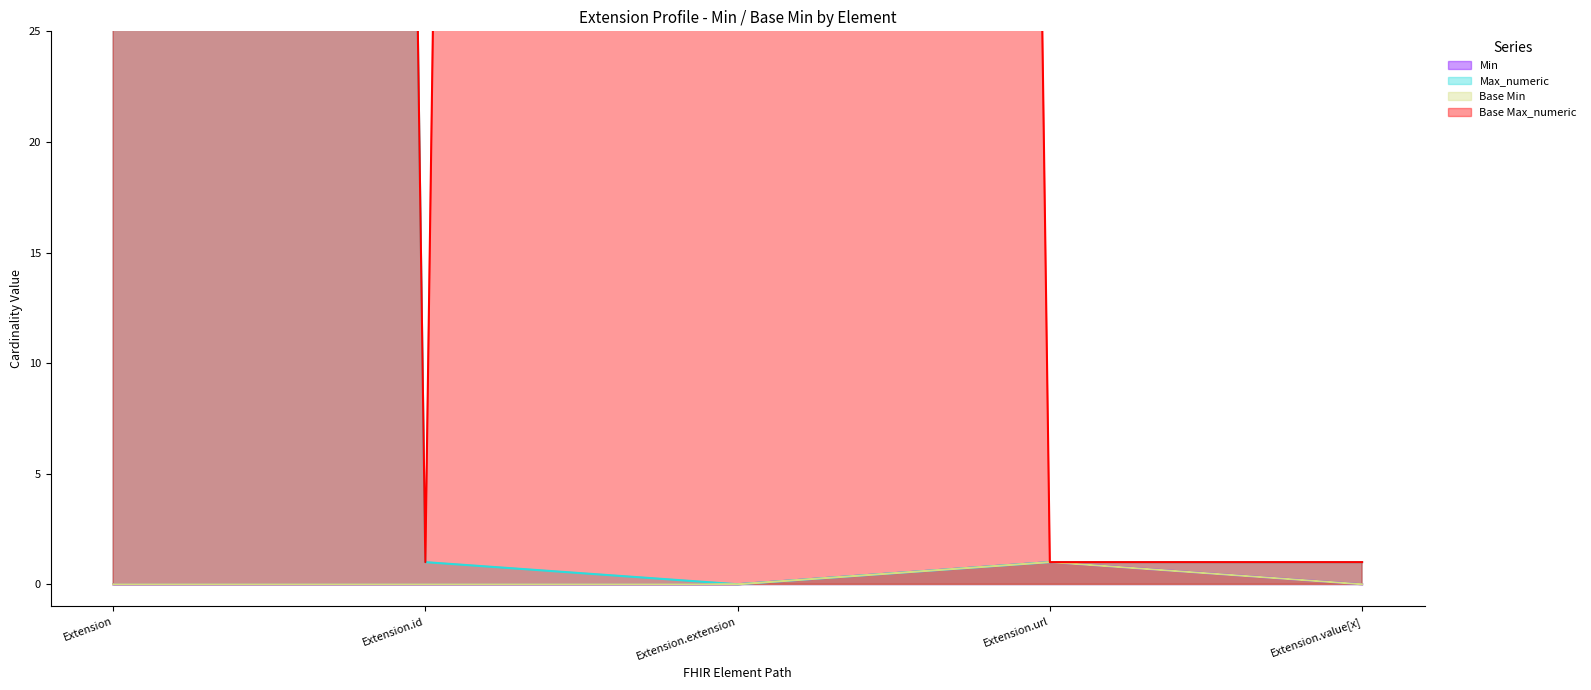

Reading left to right, list all the values displayed in this chart.

Min: 0	0	0	1	0
Max_numeric: 999	1	0	1	1
Base Min: 0	0	0	1	0
Base Max_numeric: 999	1	999	1	1